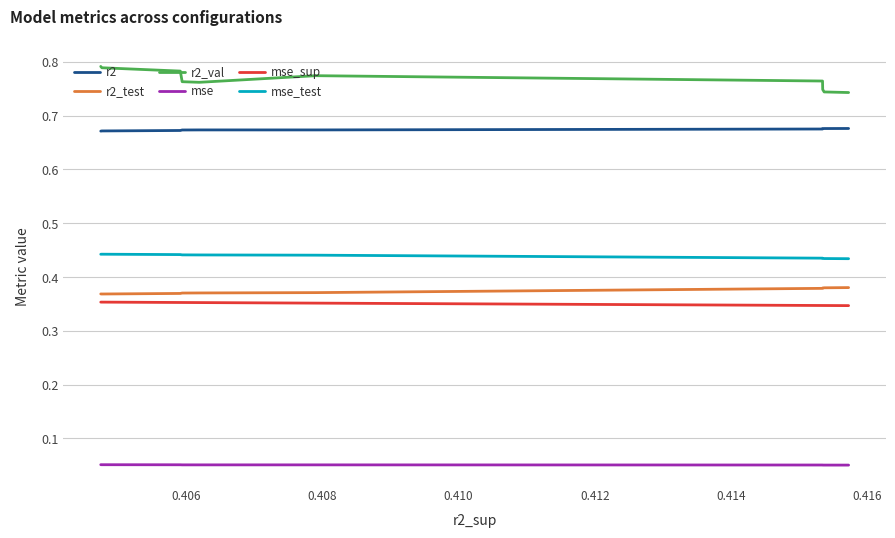

Which series has the largest total across all categories?

r2_val